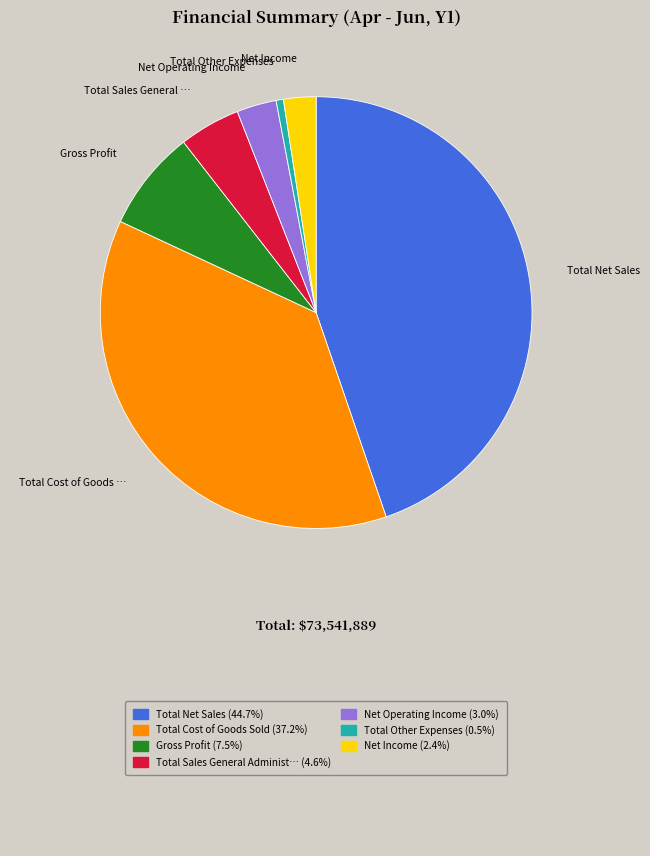

Does any single category account for the majority?

No